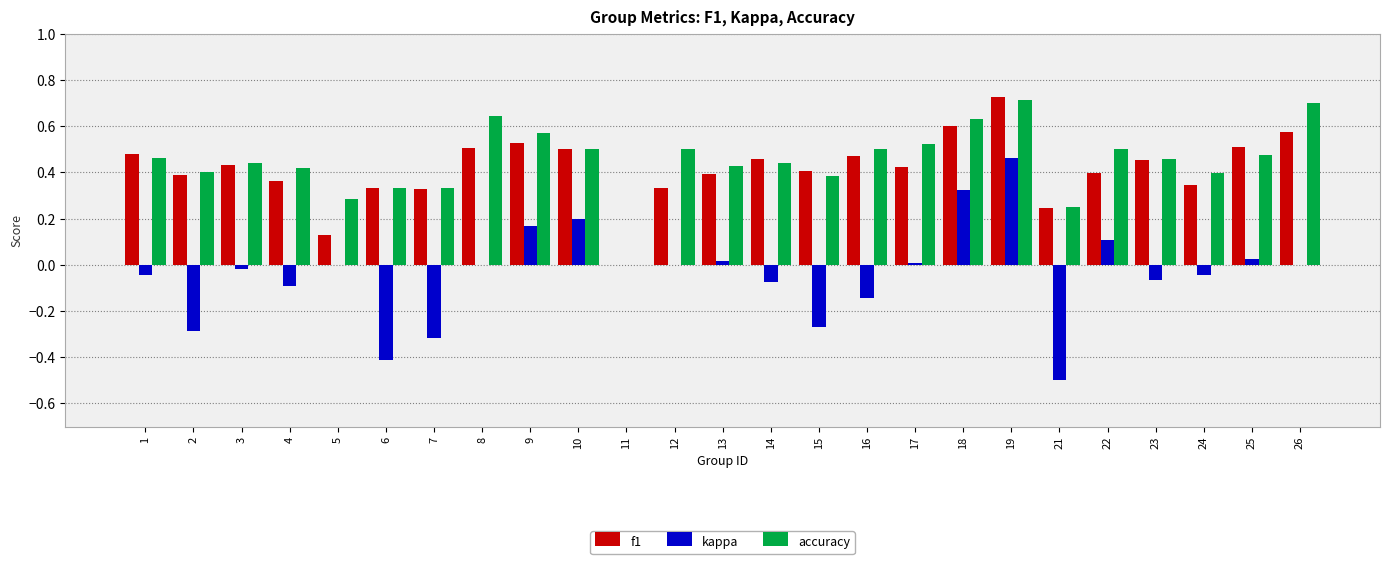

True or false: kappa has a value of 0.0 at 5.

True